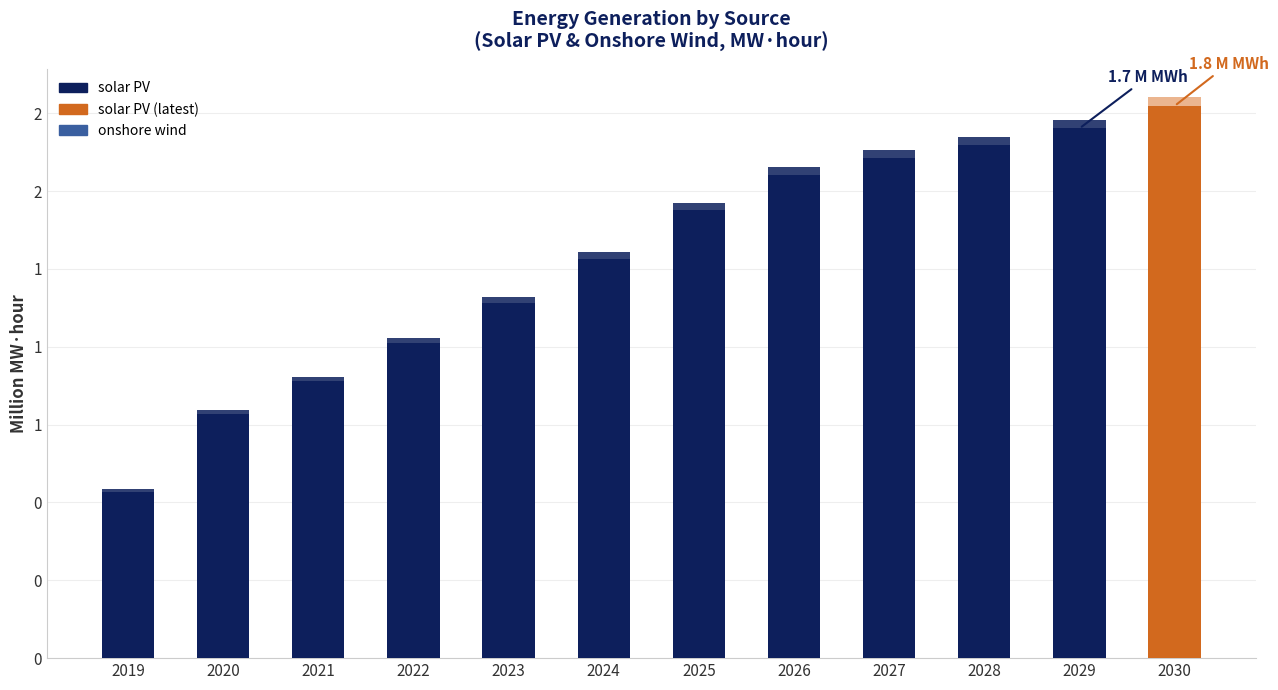

What is the difference between the maximum and minimum values in the solar PV series?

1.2